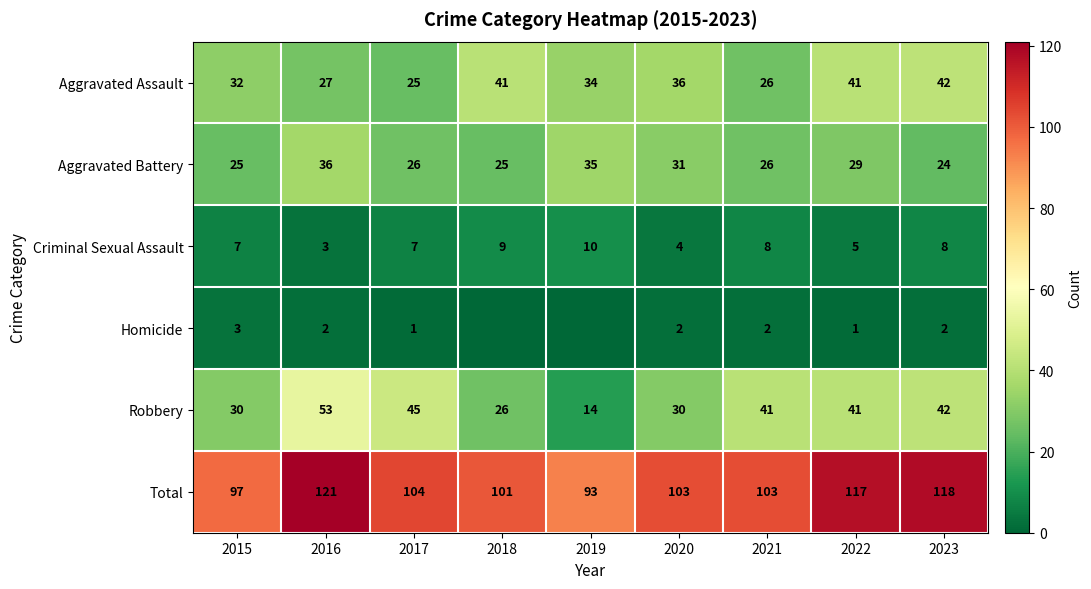

Rank the series at 2020 from lowest to highest value.

Homicide, Criminal Sexual Assault, Robbery, Aggravated Battery, Aggravated Assault, Total